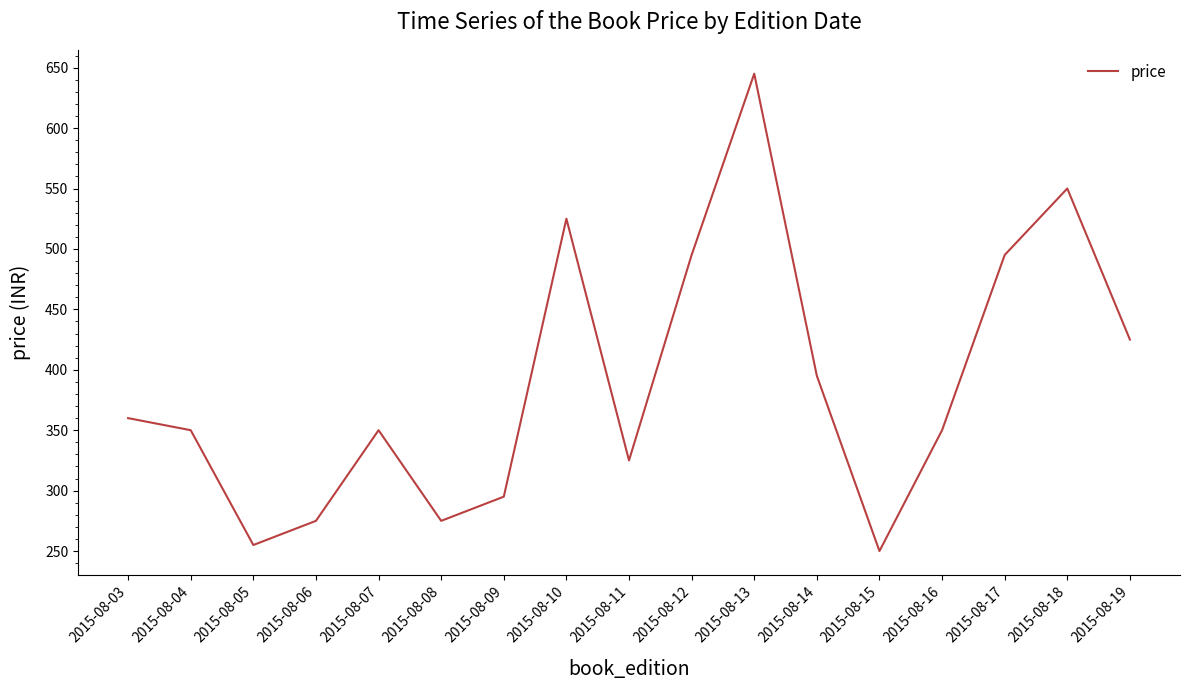

At which category does the chart reach its minimum across all series?

2015-08-15